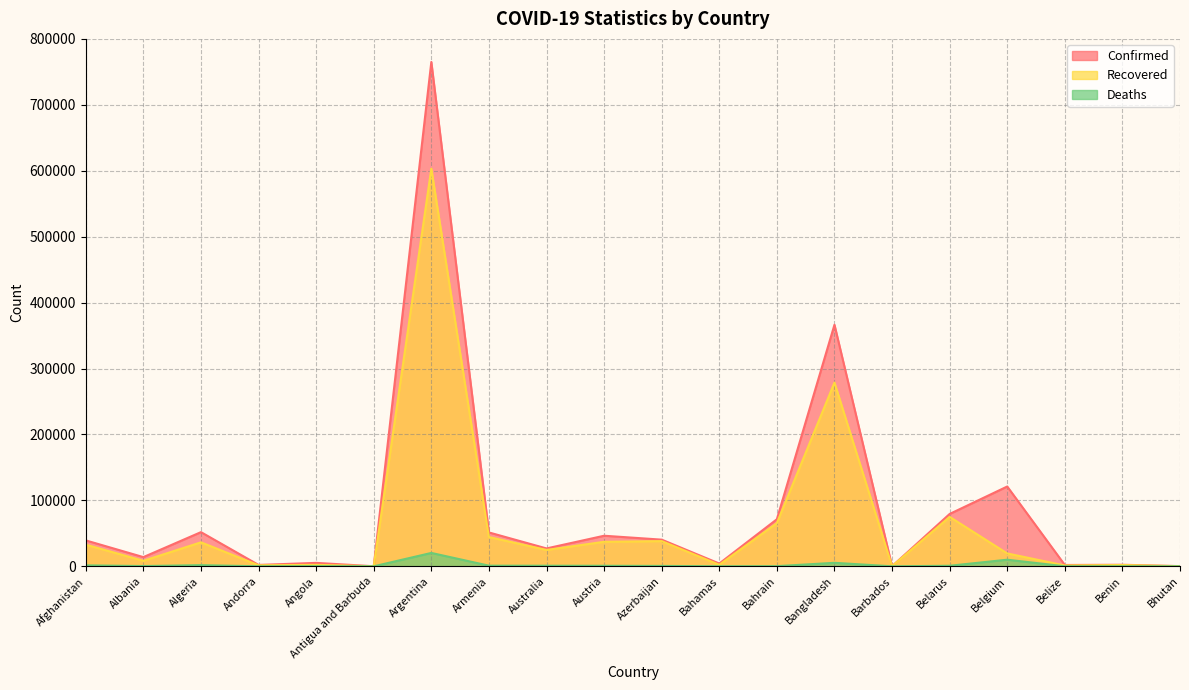

At how many categories does at least one series exceed 151954?

2